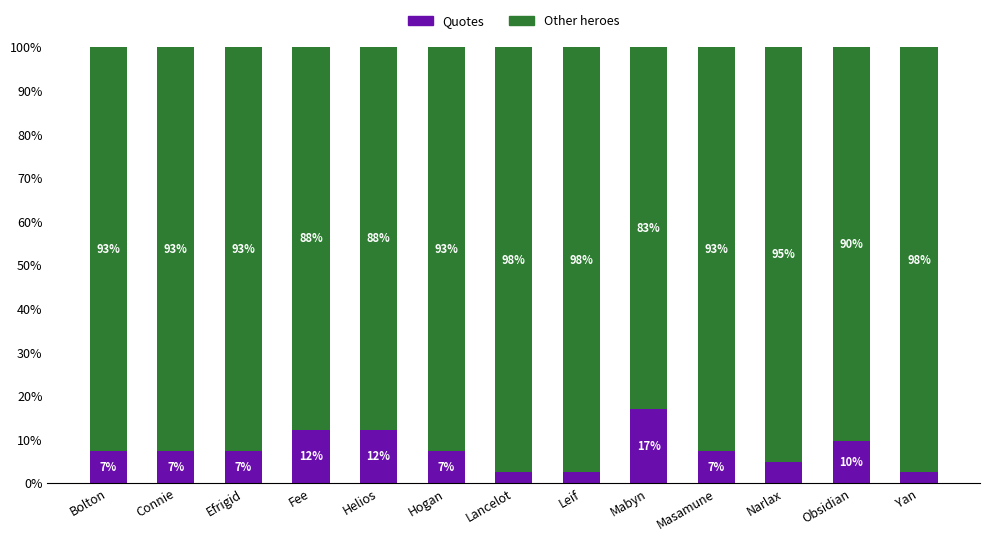

The value of Quotes at Masamune is 4.2. True or false?

False